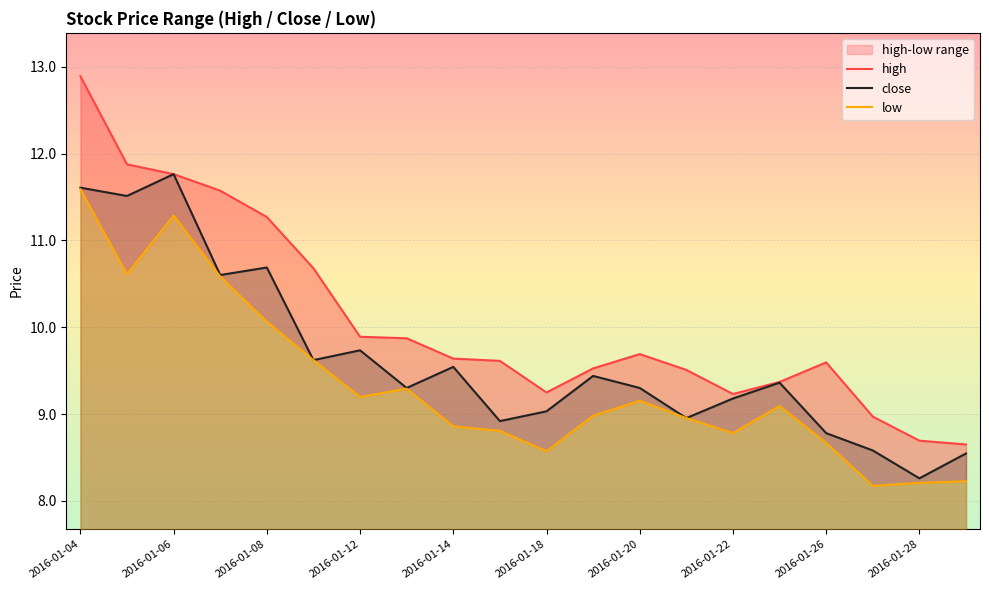

What is the highest value of the close series?

11.8